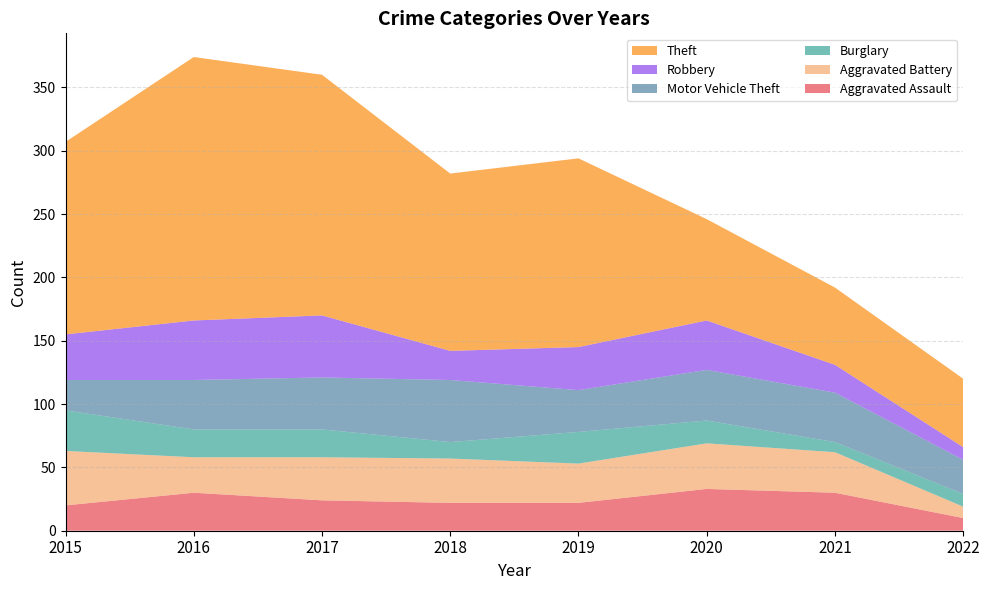

Reading right to left, what are all the values shown in this chart?

Aggravated Assault: 10	30	33	22	22	24	30	20
Aggravated Battery: 9	32	36	31	35	34	28	43
Burglary: 10	8	18	25	13	22	22	32
Motor Vehicle Theft: 27	39	40	33	49	41	39	24
Robbery: 10	22	39	34	23	49	47	36
Theft: 54	61	80	149	140	190	208	152